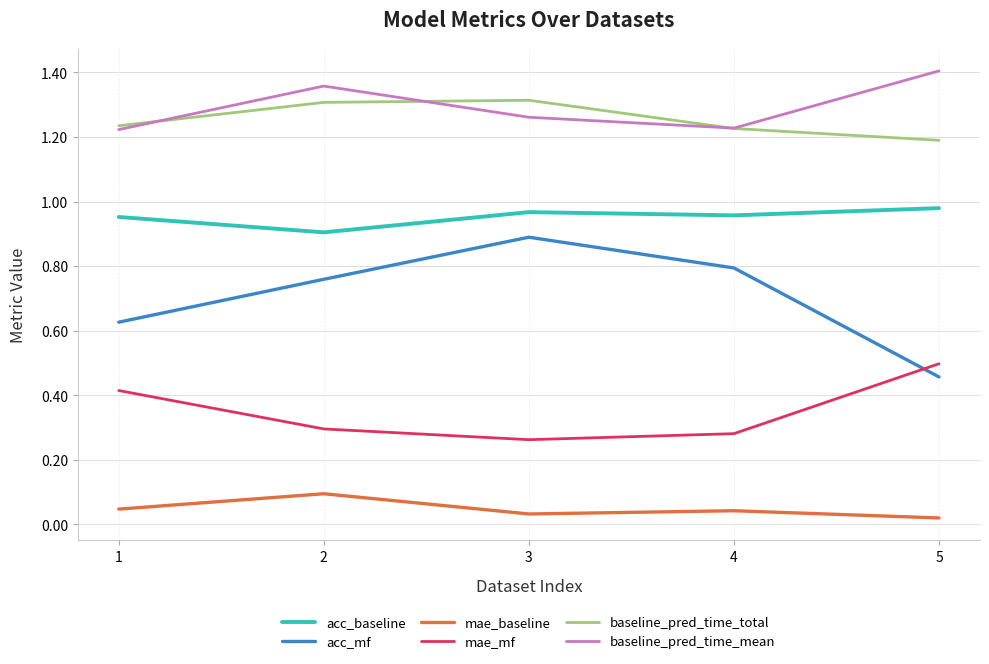

True or false: baseline_pred_time_mean and acc_baseline cross at least once.

False